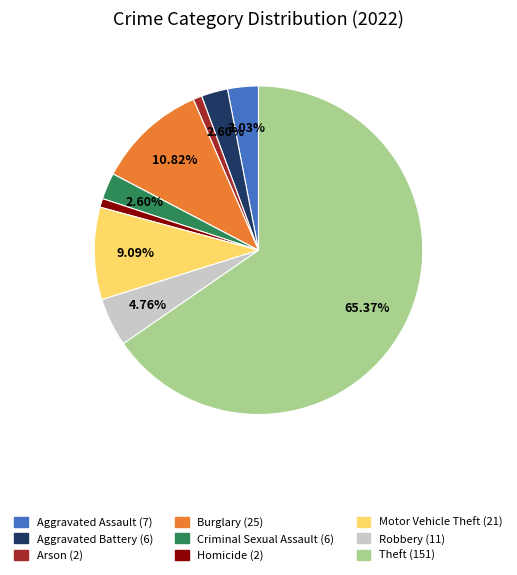

How many slices are in this pie chart?

9